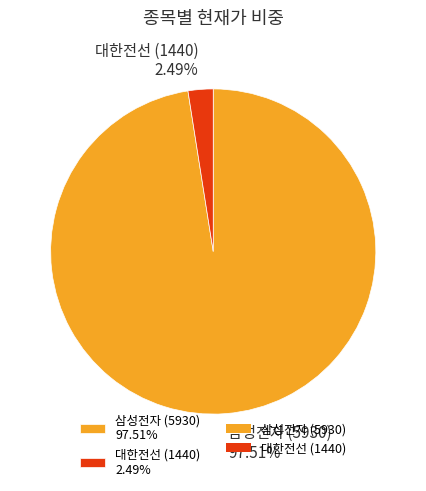

Which has a higher value, 삼성전자 (5930) or 대한전선 (1440)?

삼성전자 (5930)